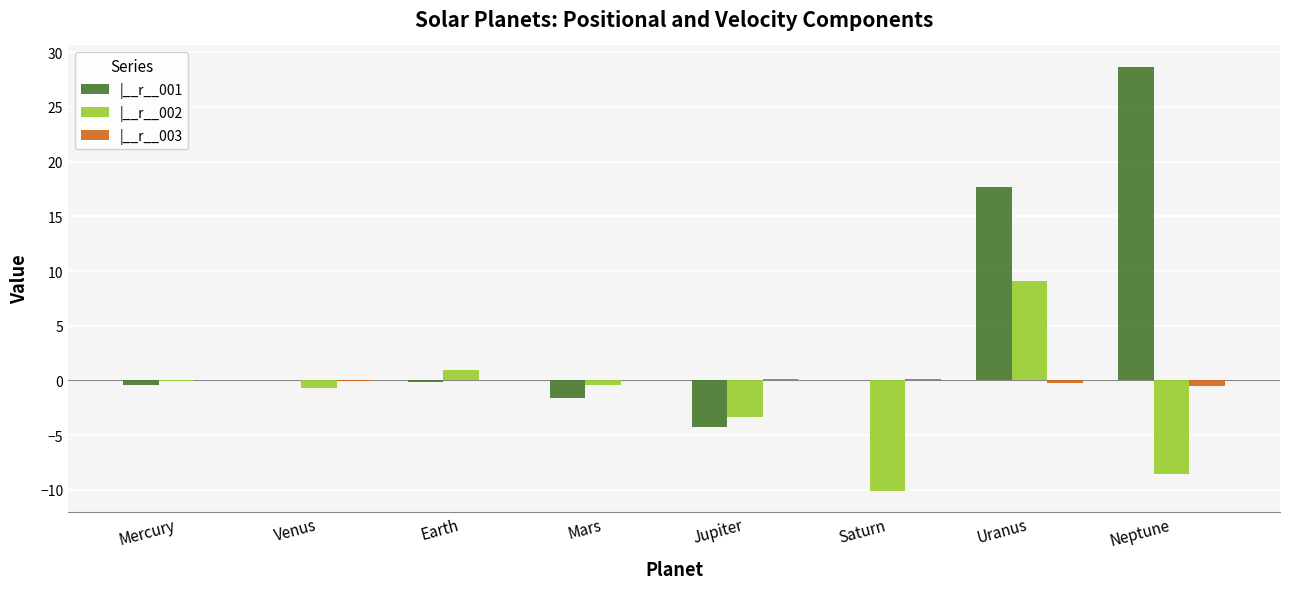

Which series has the largest total across all categories?

|__r__001